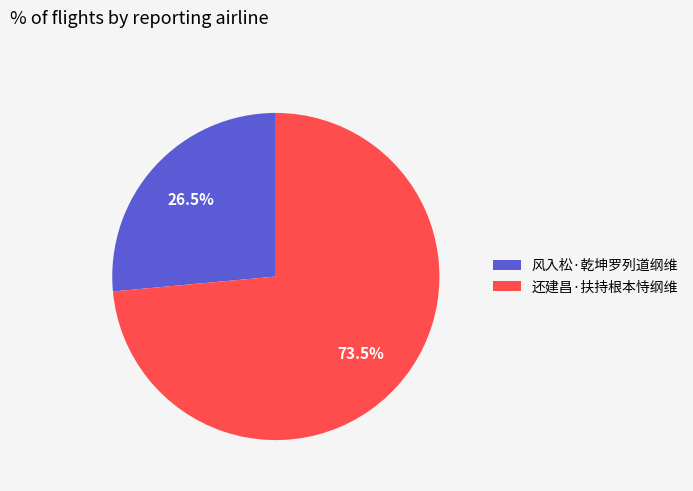

Which slice represents more than half of the pie?

还建昌·扶持根本恃纲维